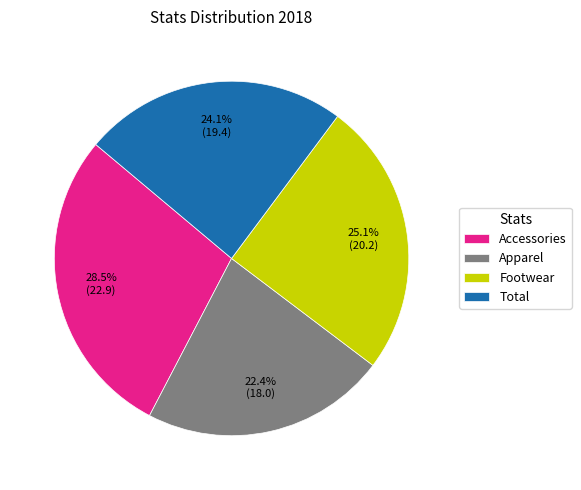

To the nearest percent, what percentage of the pie is Total?

24%